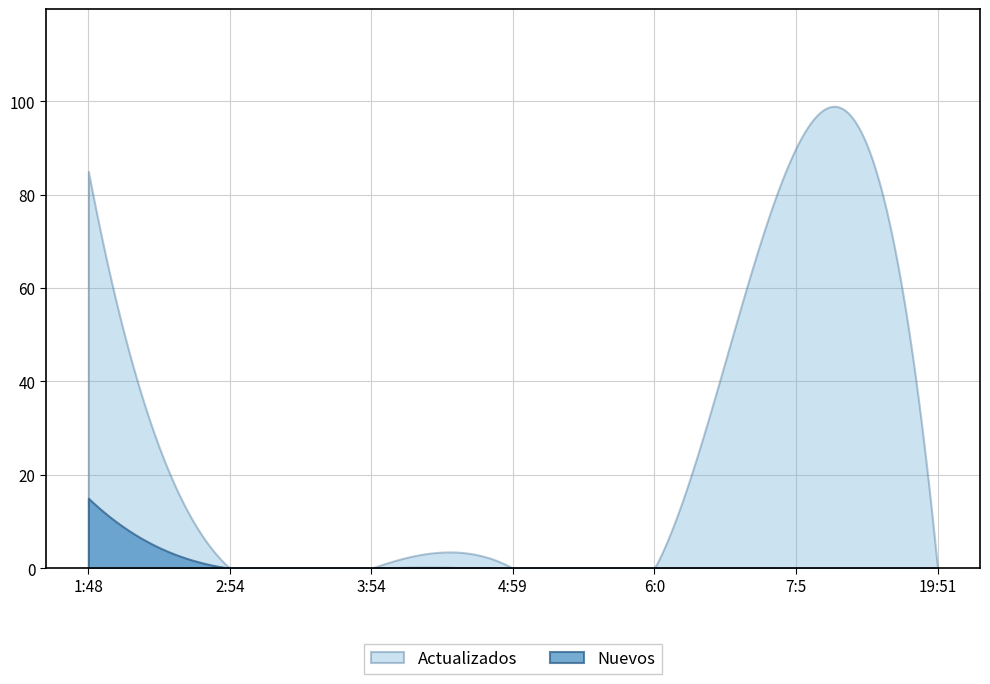

What is the sum of all Actualizados values?

7704.9